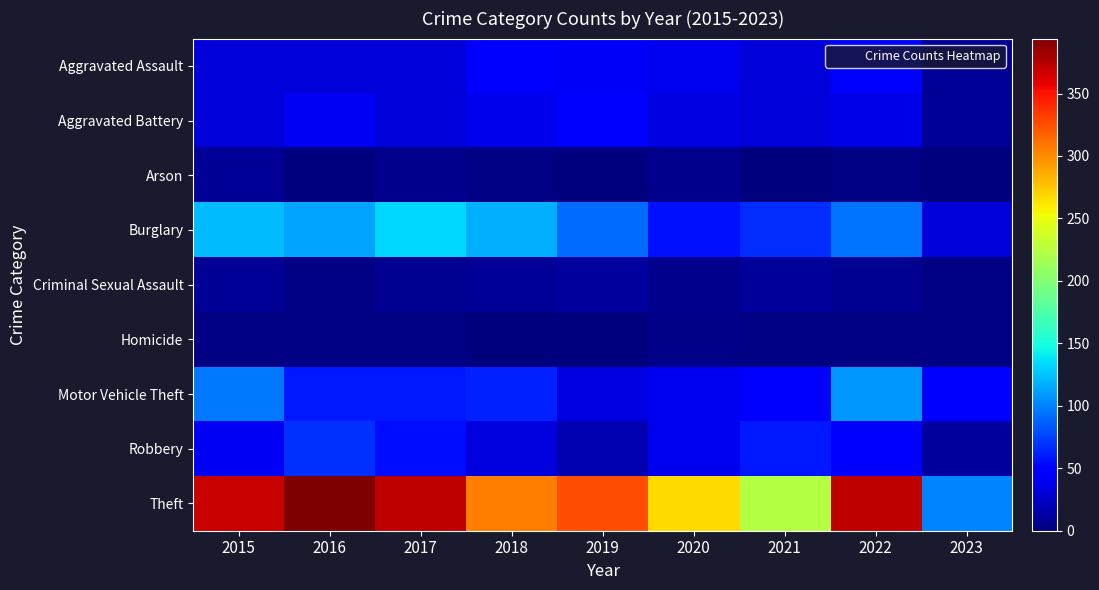

Which series has the widest spread of values?

Theft